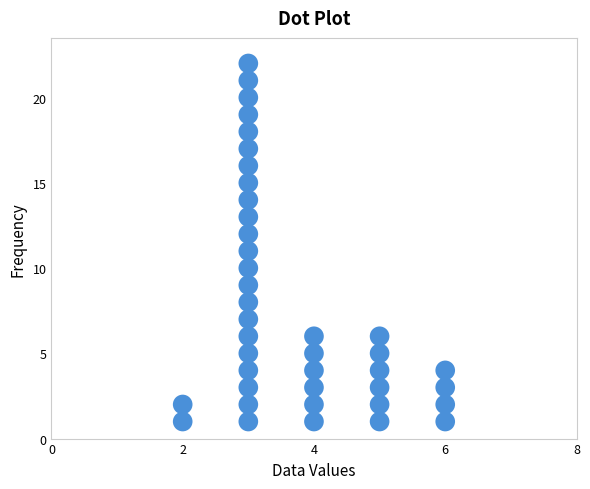

What is the range of Y values (max minus min)?

21